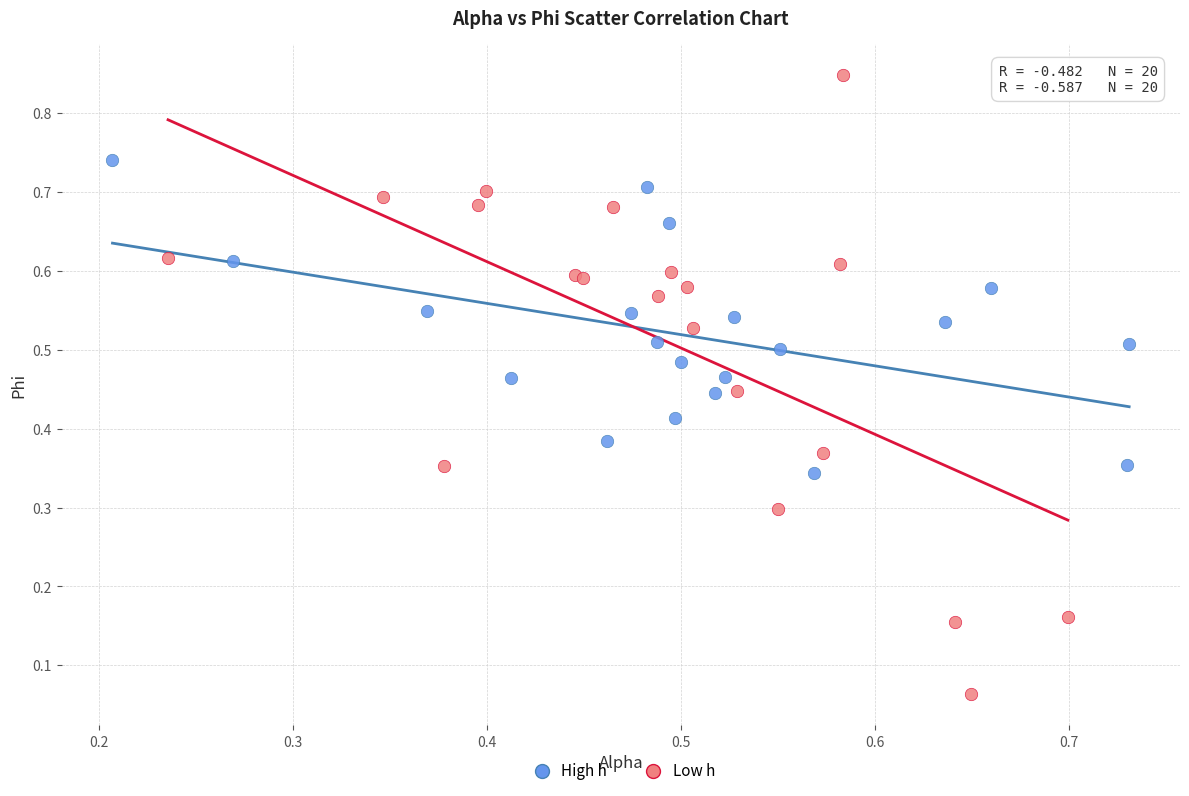

Which series reaches the minimum Y coordinate?

Low h